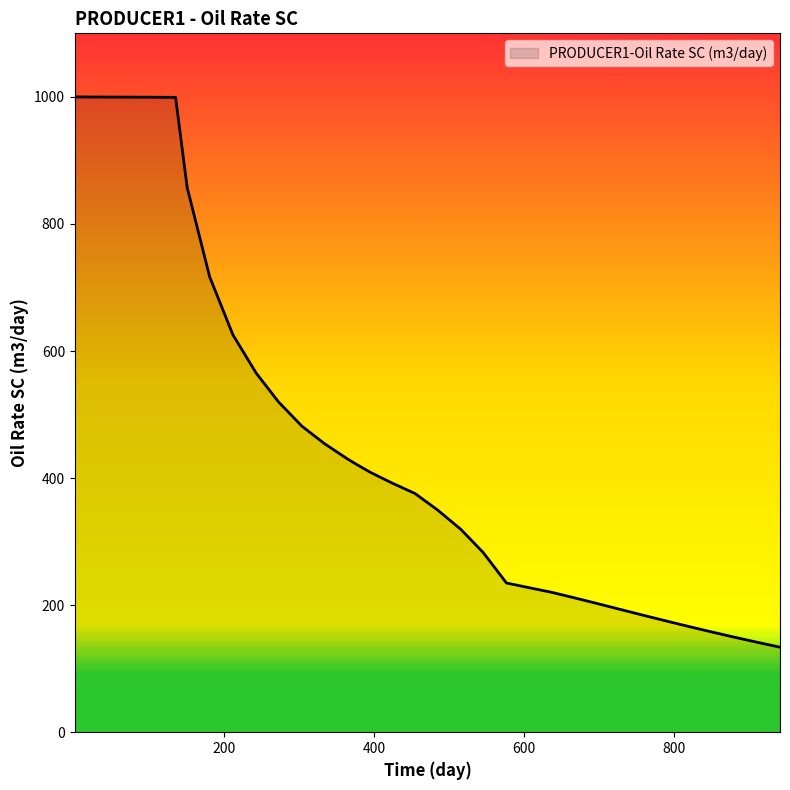

What is the greatest value displayed?

1000.0